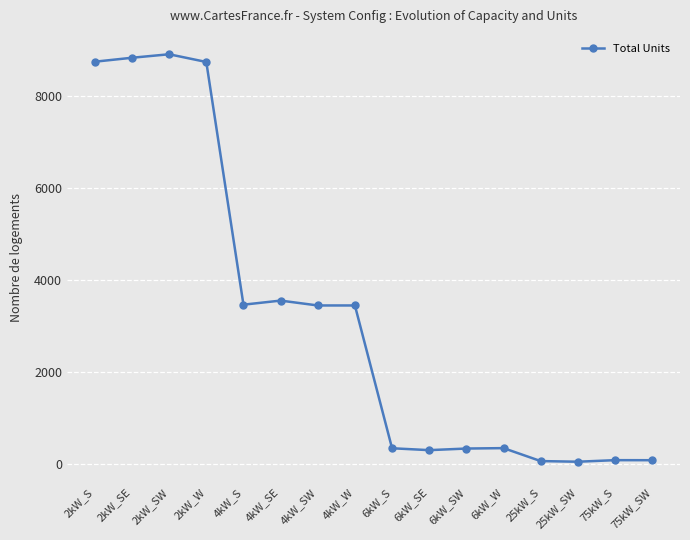

What is the label of the 9th point from the left?

6kW_S